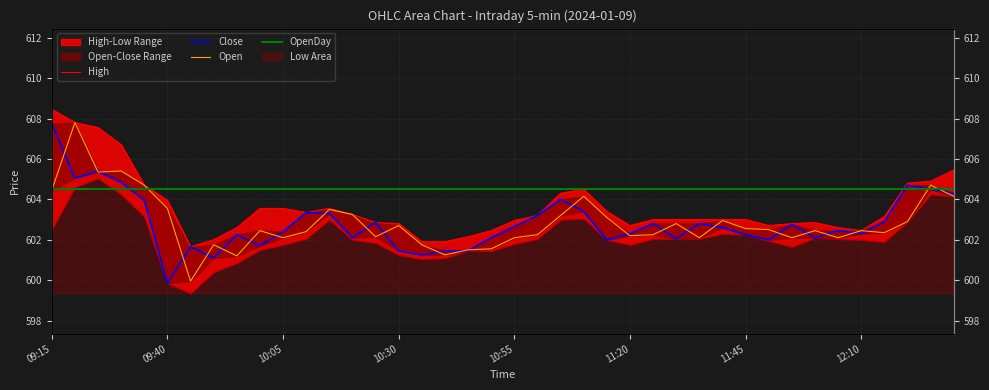

What is the approximate value of OpenDay at 39?

604.5